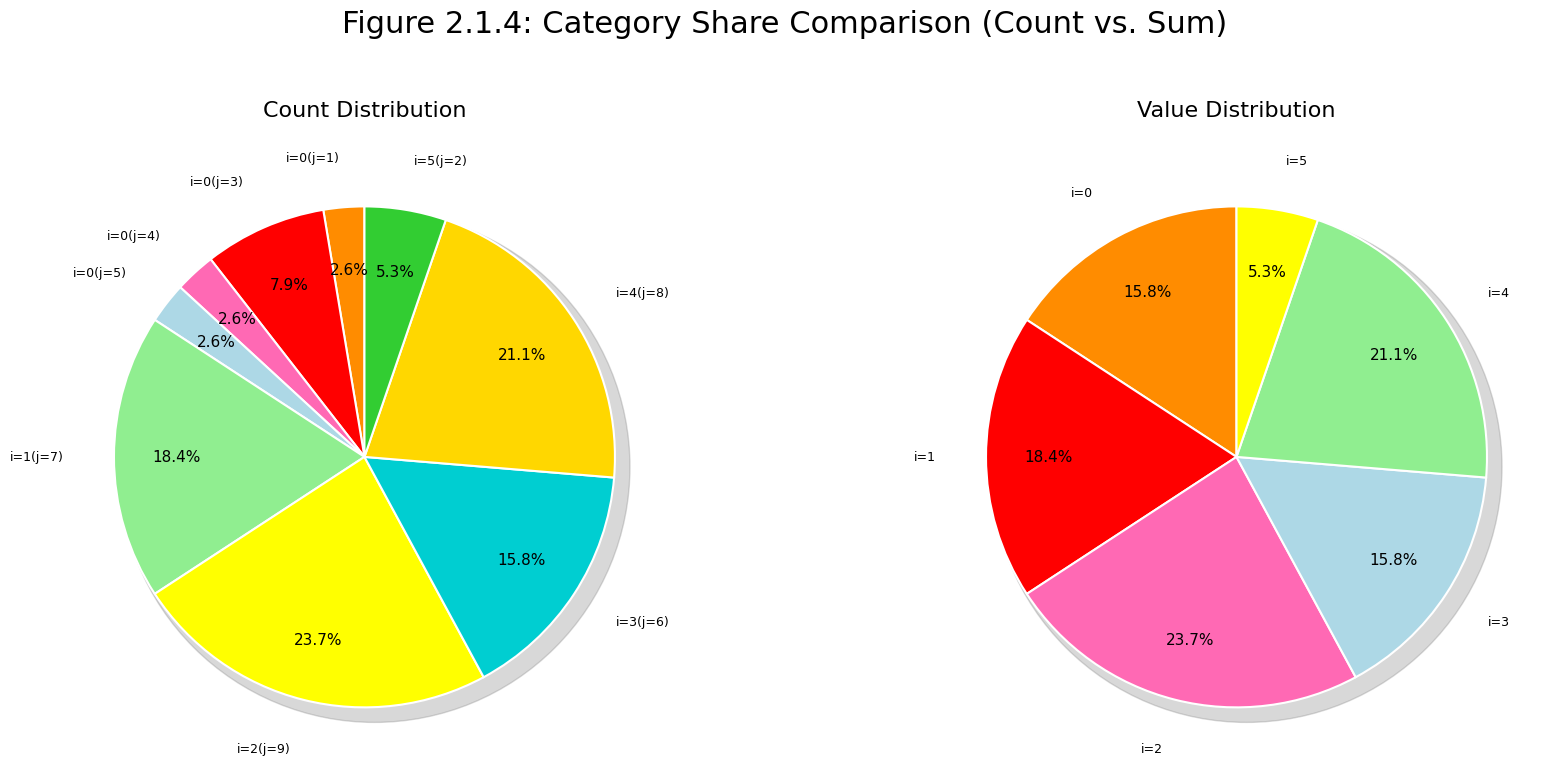

Does i=4(j=8) account for over 50% of the chart?

No